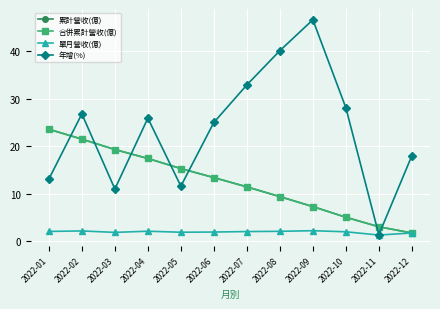

Is this an area chart (filled region under the line)?

No